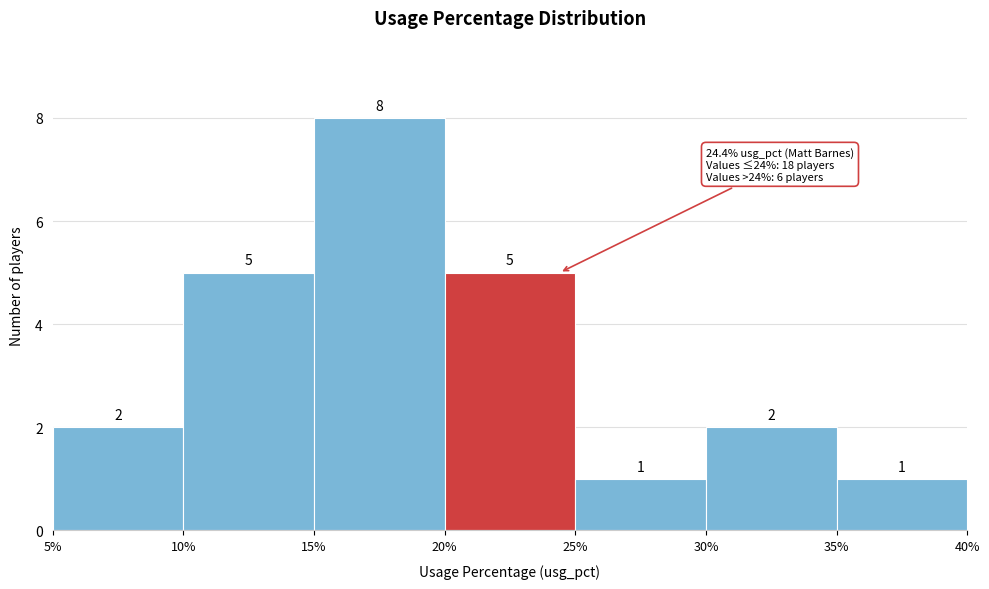

Which range on the x-axis has the tallest bar?

15% to 20%